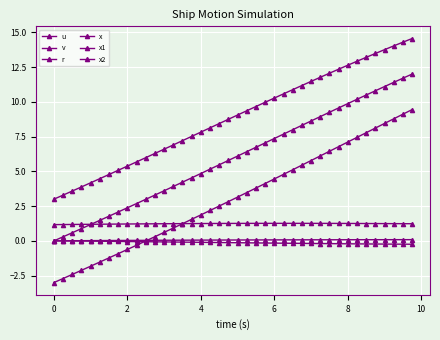

Rank the series by their maximum value, from highest to lowest.

x1, x, x2, u, r, v